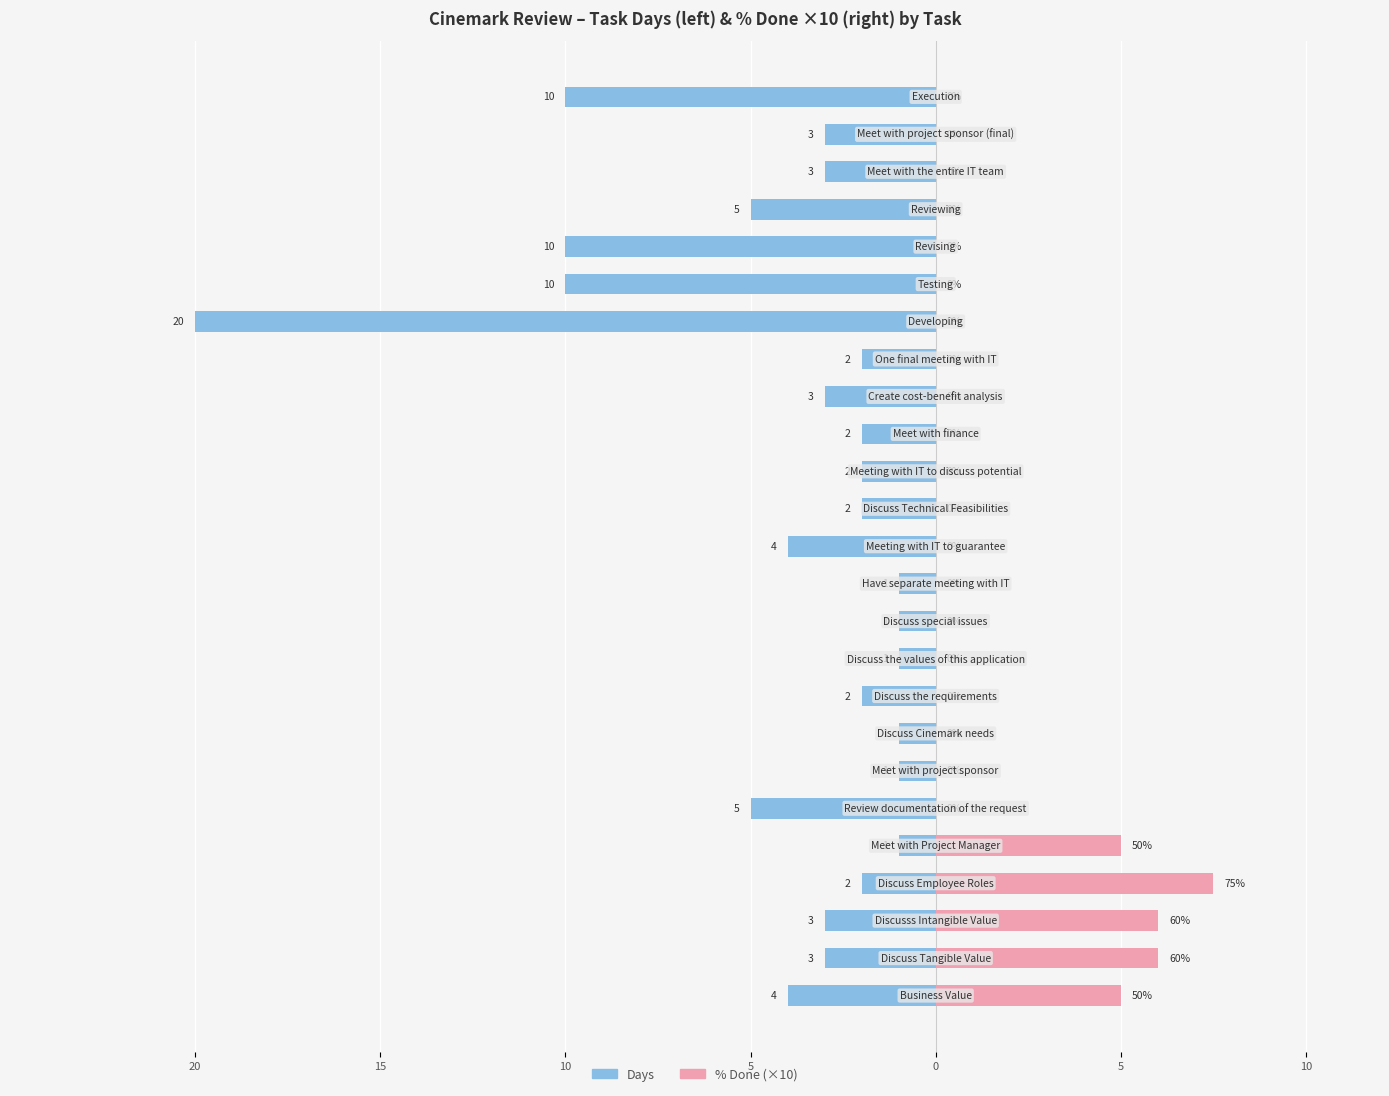

Reading left to right, list all the values displayed in this chart.

Days: -4.0	-3.0	-3.0	-2.0	-1.0	-5.0	-1.0	-1.0	-2.0	-1.0	-1.0	-1.0	-4.0	-2.0	-2.0	-2.0	-3.0	-2.0	-20.0	-10.0	-10.0	-5.0	-3.0	-3.0	-10.0
% Done (×10): 5.0	6.0	6.0	7.5	5.0	0.0	0.0	0.0	0.0	0.0	0.0	0.0	0.0	0.0	0.0	0.0	0.0	0.0	0.0	0.0	0.0	0.0	0.0	0.0	0.0